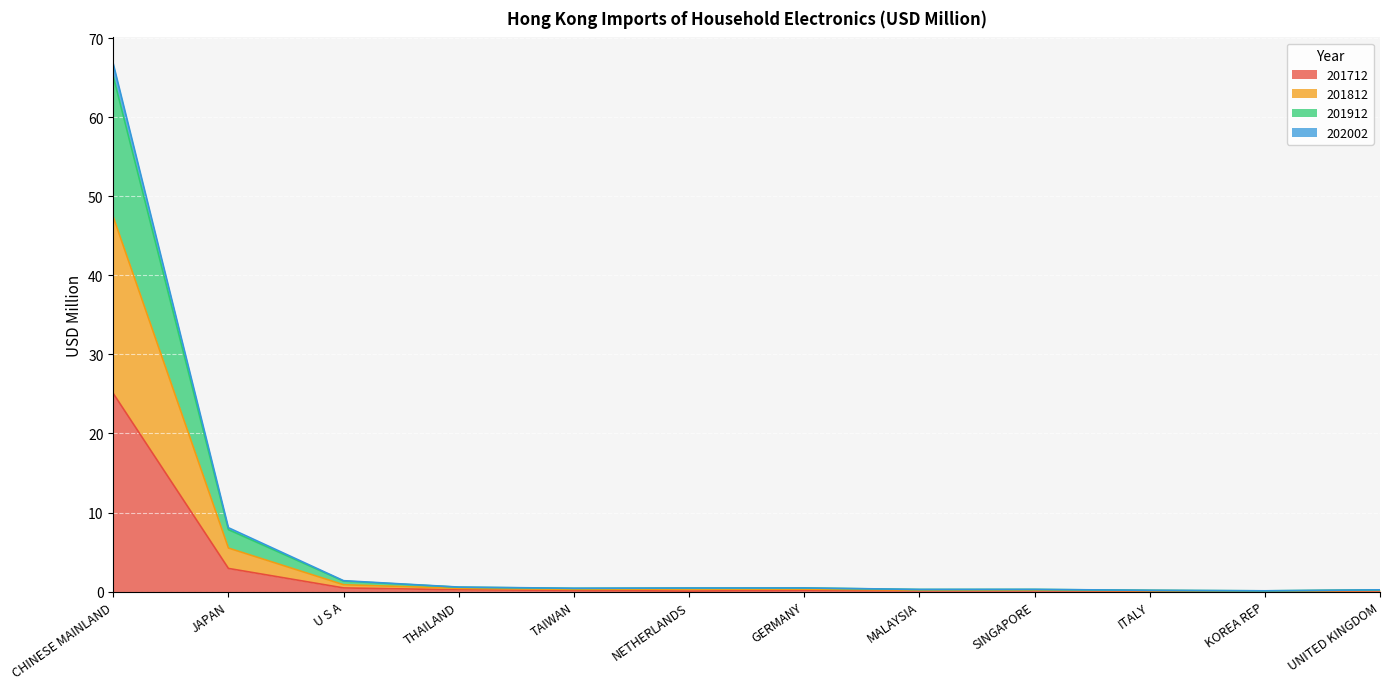

What is the label of the 4th point from the left?

THAILAND